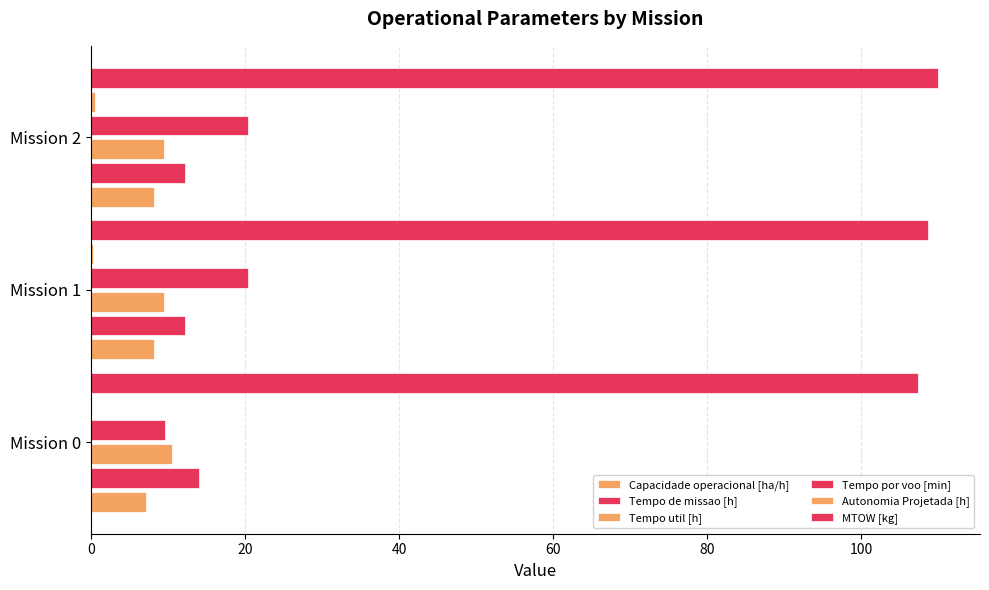

List the series in order of their peak value, highest first.

MTOW [kg], Tempo por voo [min], Tempo de missao [h], Tempo util [h], Capacidade operacional [ha/h], Autonomia Projetada [h]